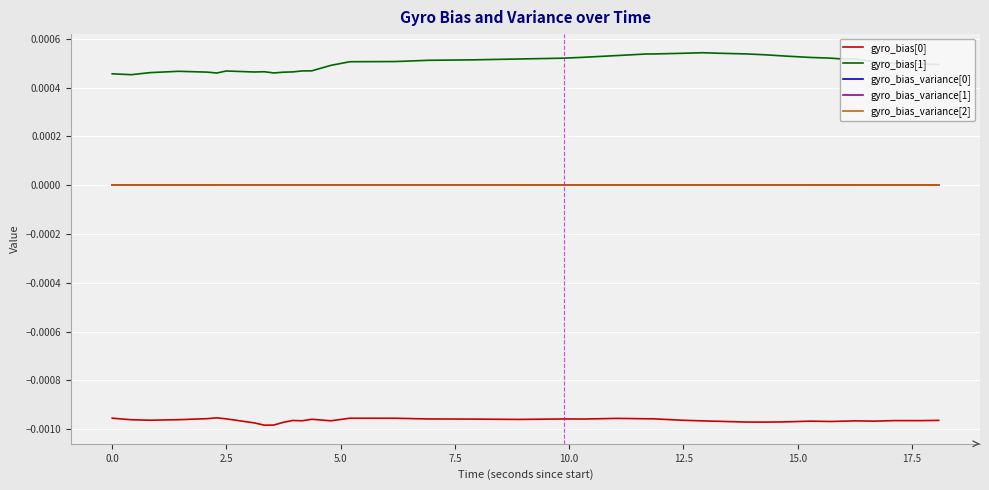

True or false: gyro_bias[1] and gyro_bias_variance[0] cross at least once.

False